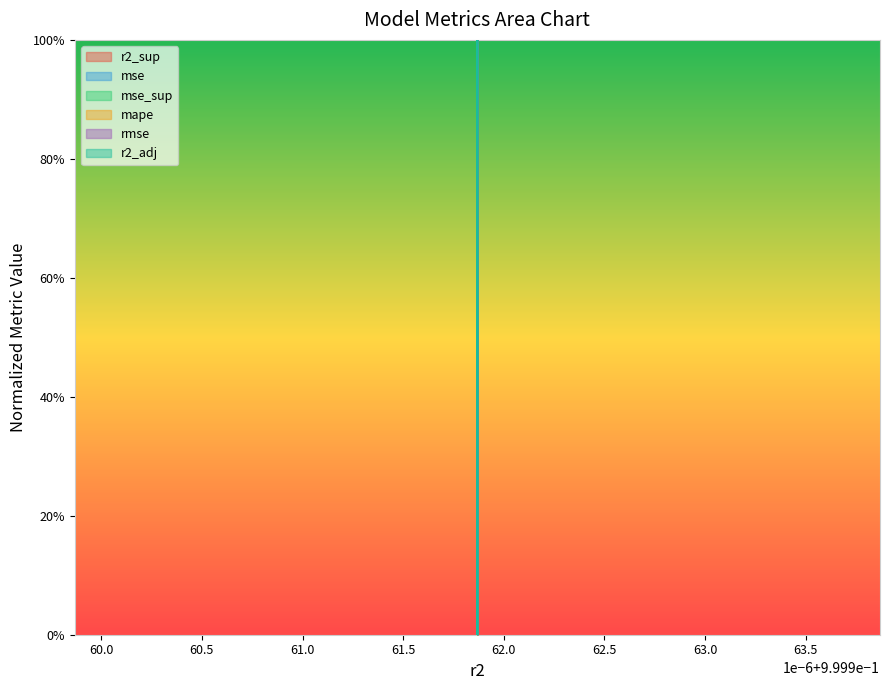

How many values in r2_sup are above zero?

9